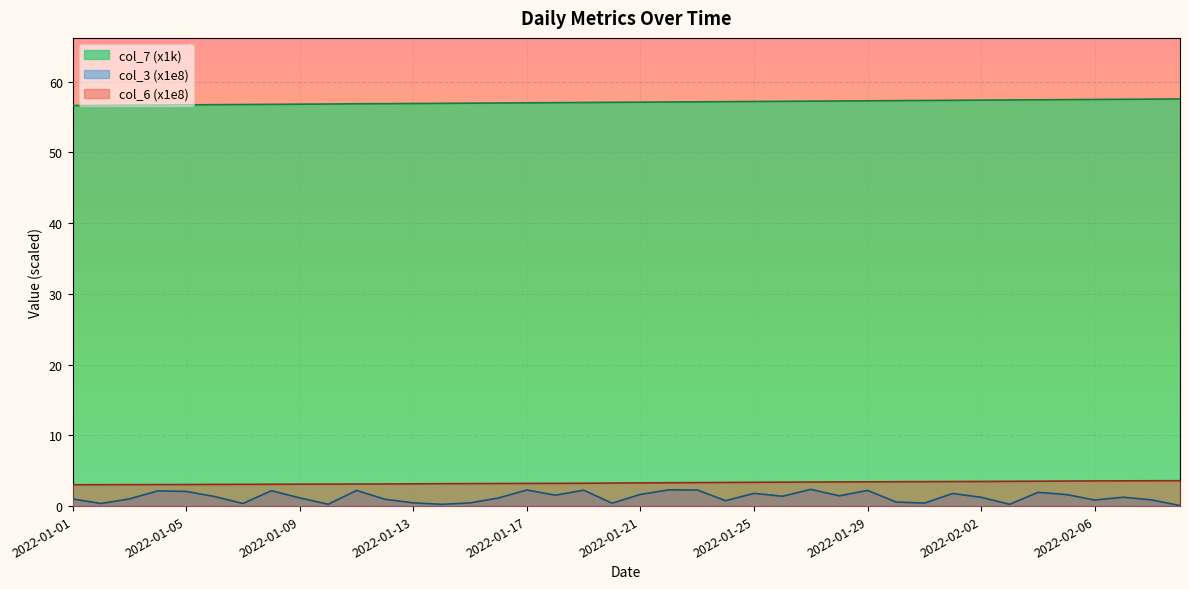

Which series has the largest total across all categories?

col_7 (x1k)